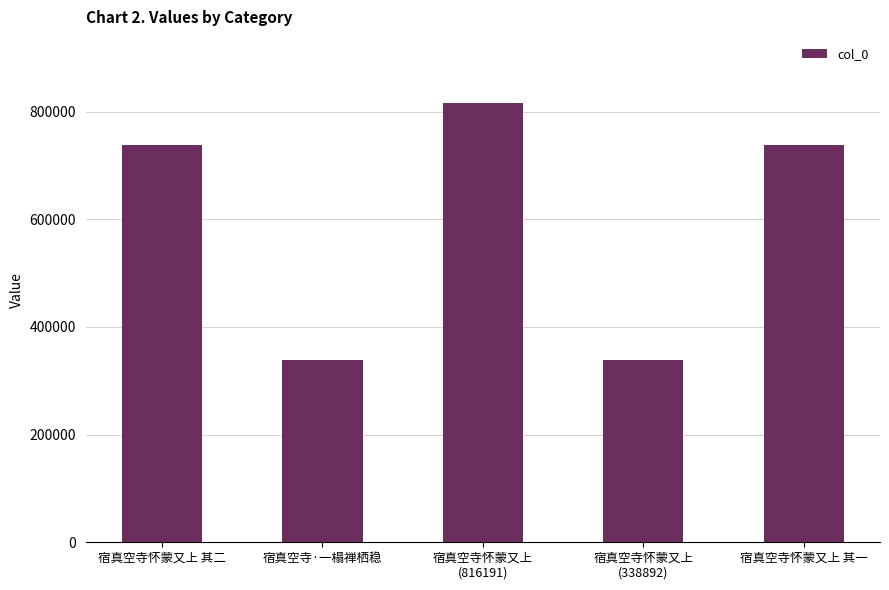

The chart shows a value of 737107 at 宿真空寺怀蒙又上 其一. True or false?

True